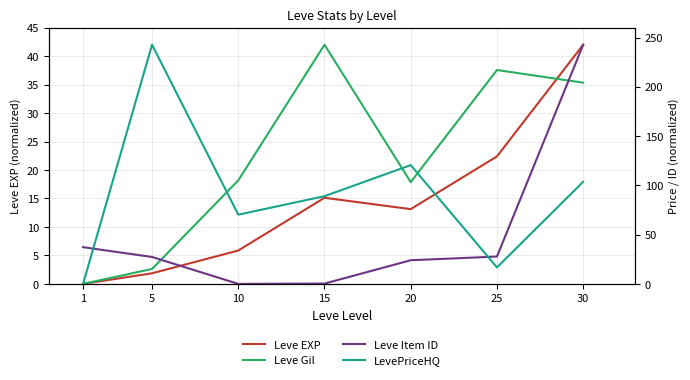

Is it true that Leve EXP equals 8.9 at 20?

False